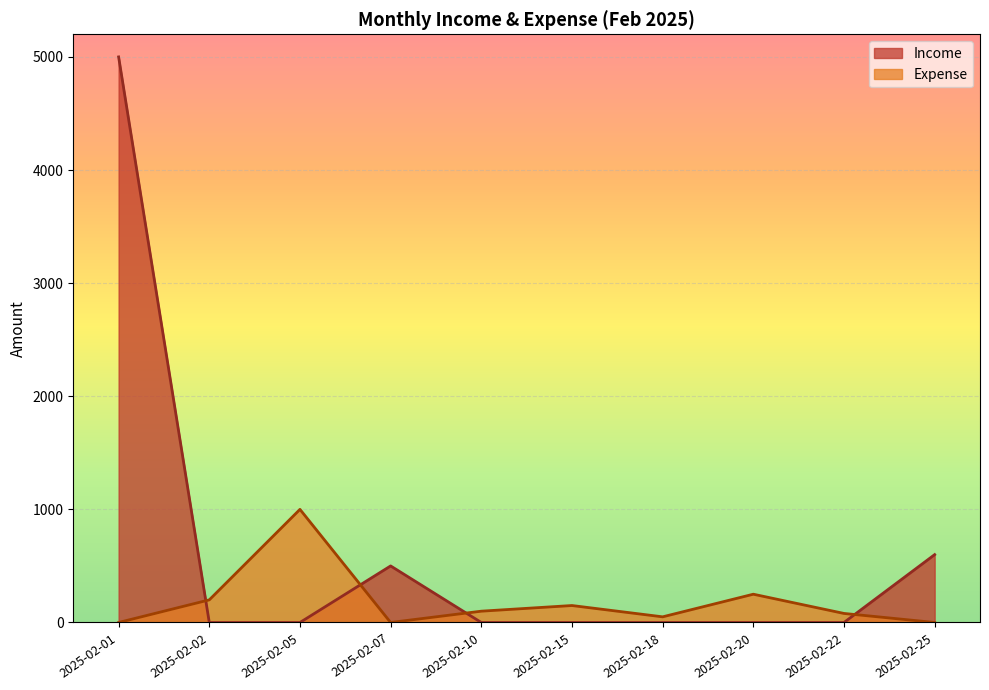

Where is the first local maximum for Expense?

2025-02-05